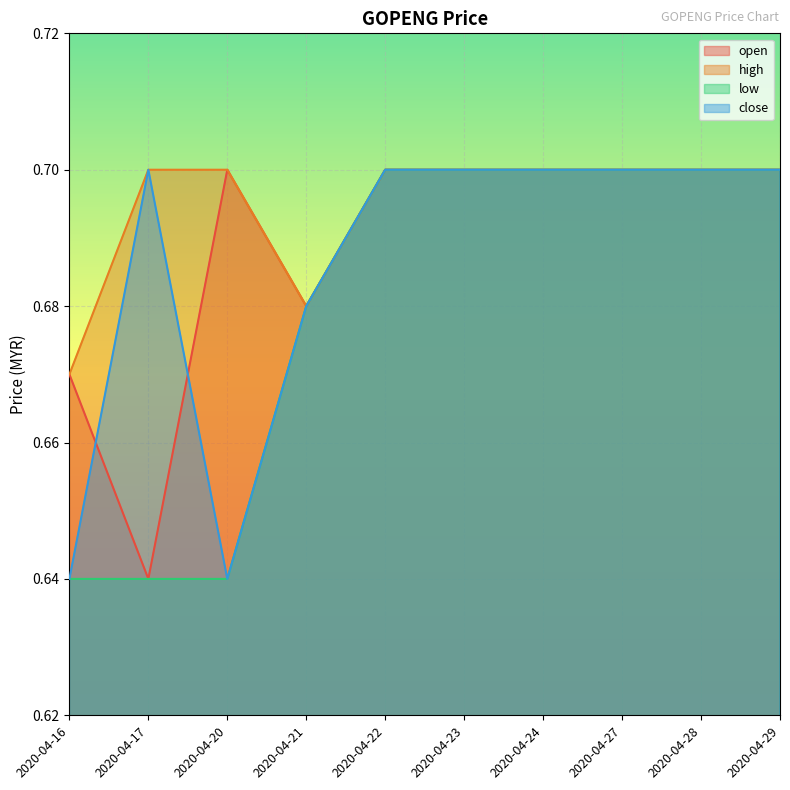

Which series has the largest total across all categories?

high